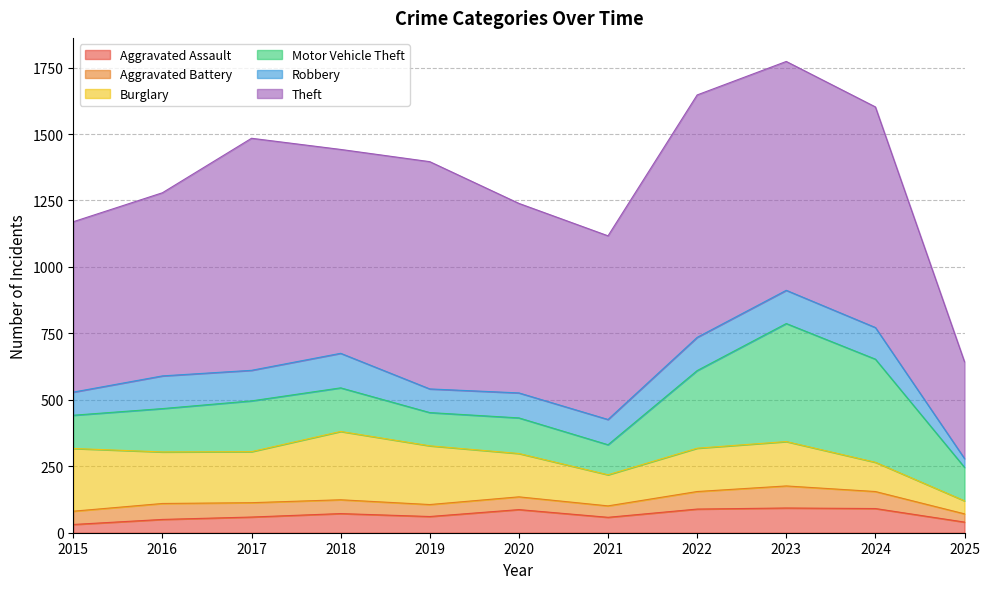

Does the chart display data point markers on the line(s)?

No